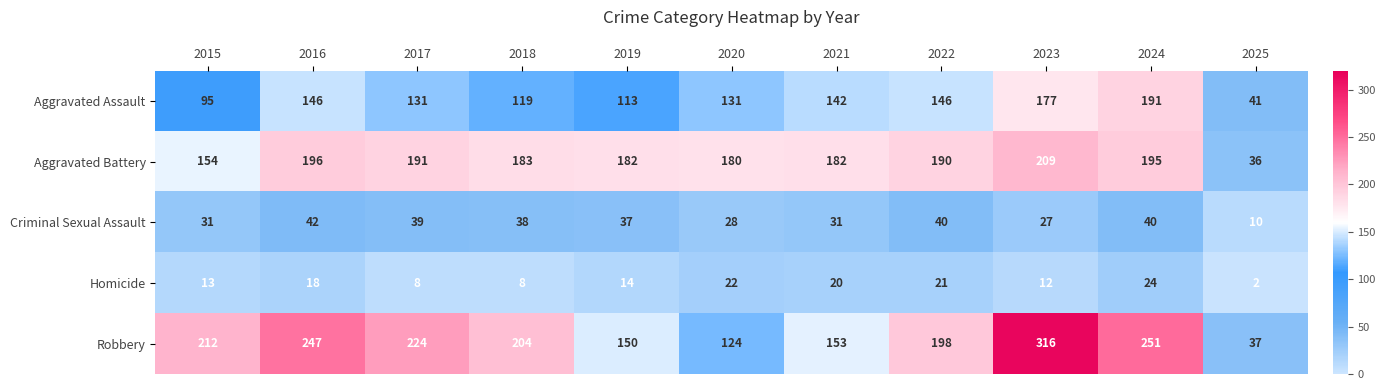

What is the sum of the Criminal Sexual Assault values at 2016 and 2019?

79